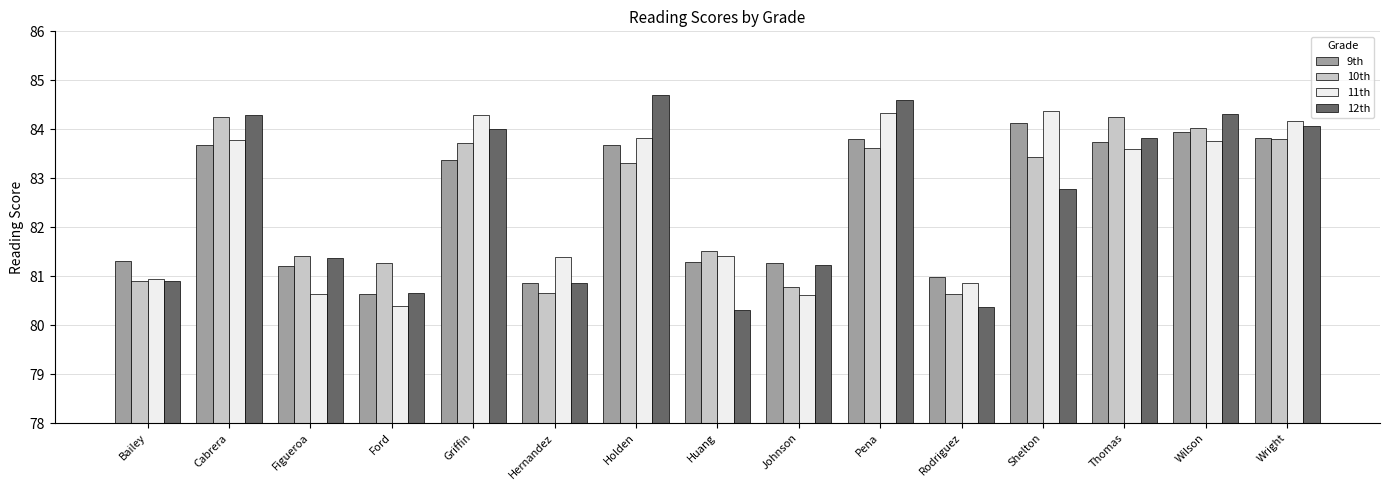

What is the sum of all 11th values?

1238.4